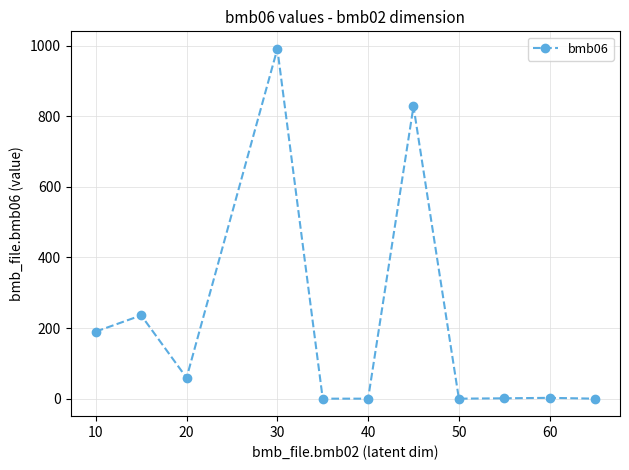

What is the greatest value displayed?

991.0